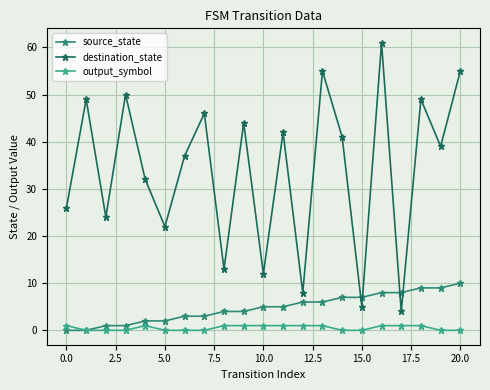

True or false: output_symbol and destination_state cross at least once.

False